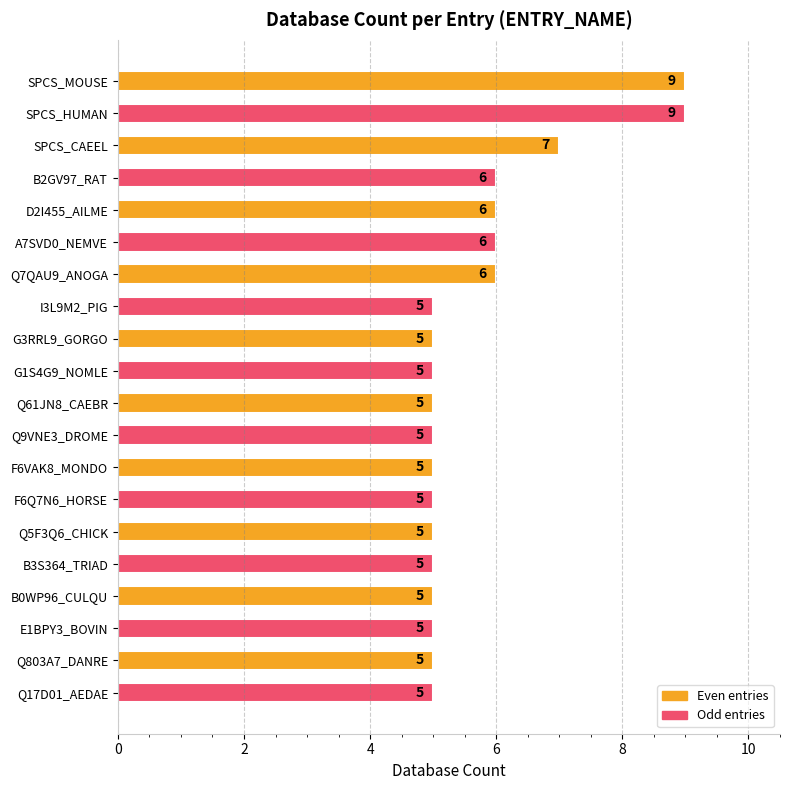

Approximately how many times larger is the value at Q17D01_AEDAE compared to Q7QAU9_ANOGA?

0.8